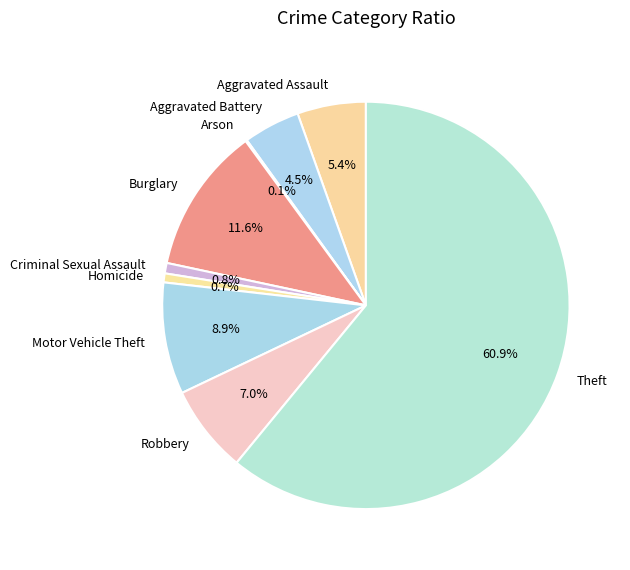

What is the largest slice in the pie chart?

Theft